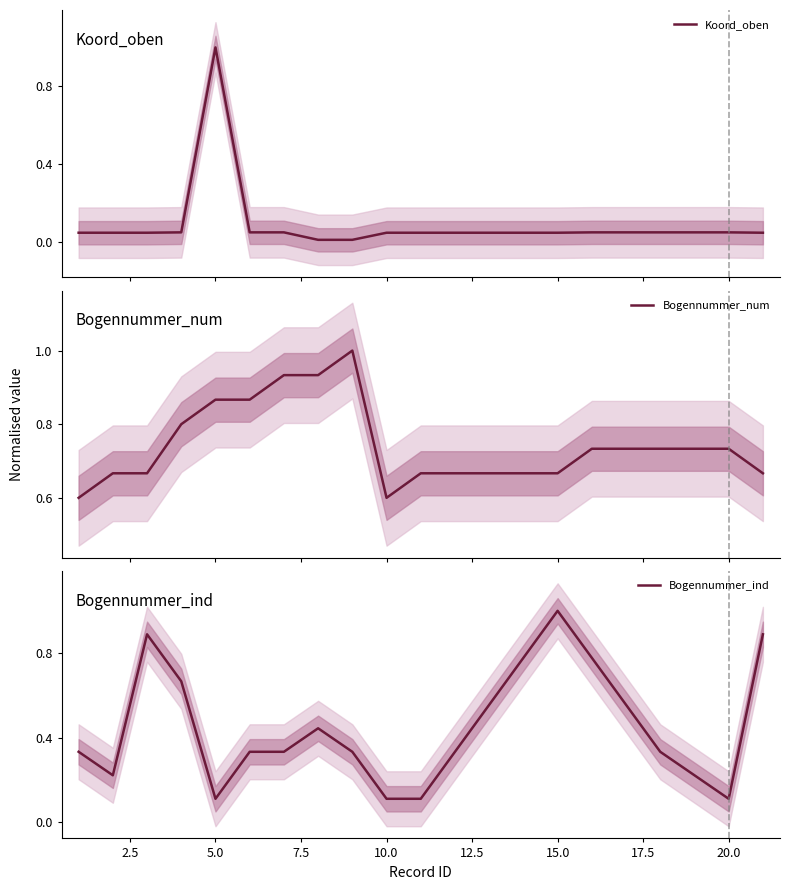

True or false: Bogennummer_ind and Bogennummer_num intersect in this chart.

True